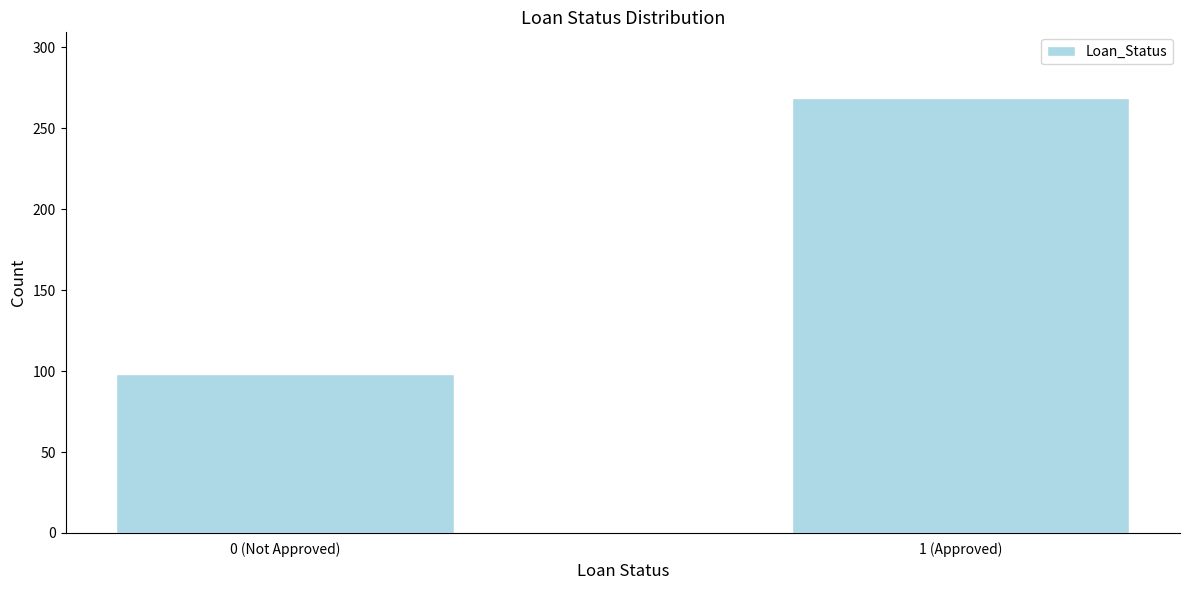

Reading left to right, transcribe all the data shown in this chart.

0 (Not Approved)=98	1 (Approved)=269